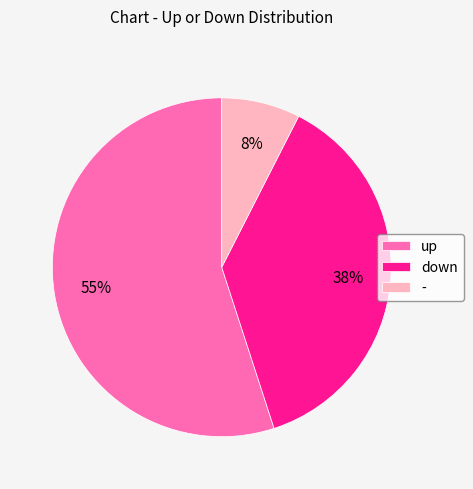

Rank the categories by value from lowest to highest.

-, down, up